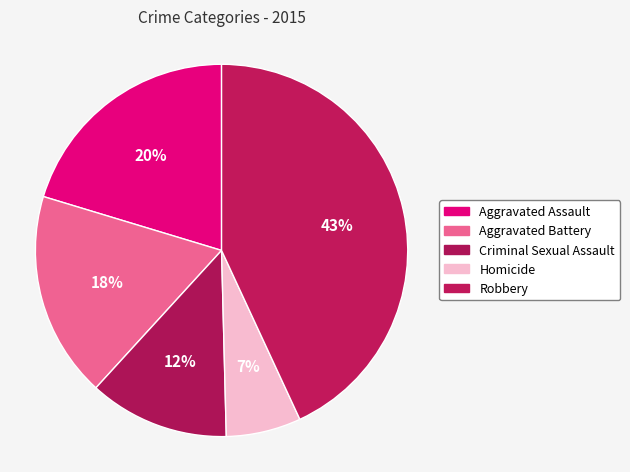

Between Aggravated Battery and Homicide, which is larger?

Aggravated Battery